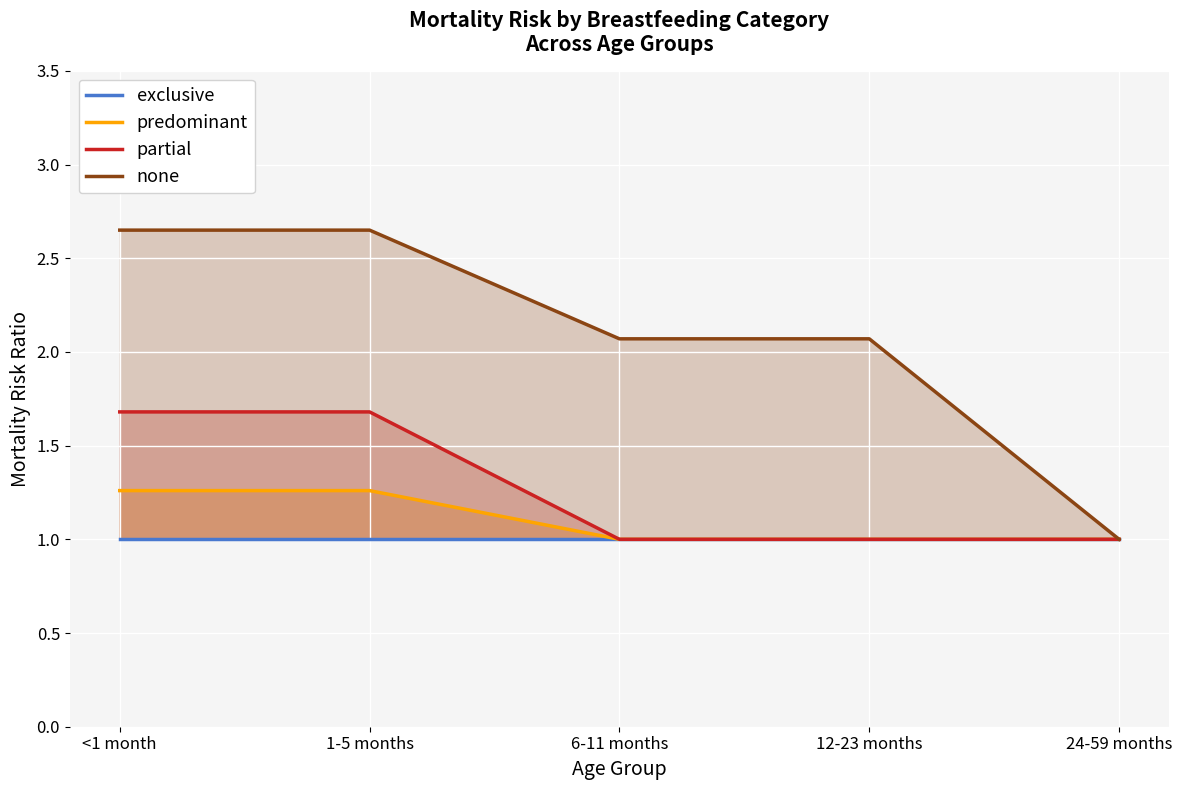

What is the value of the none point at the 1st from the left?

2.6